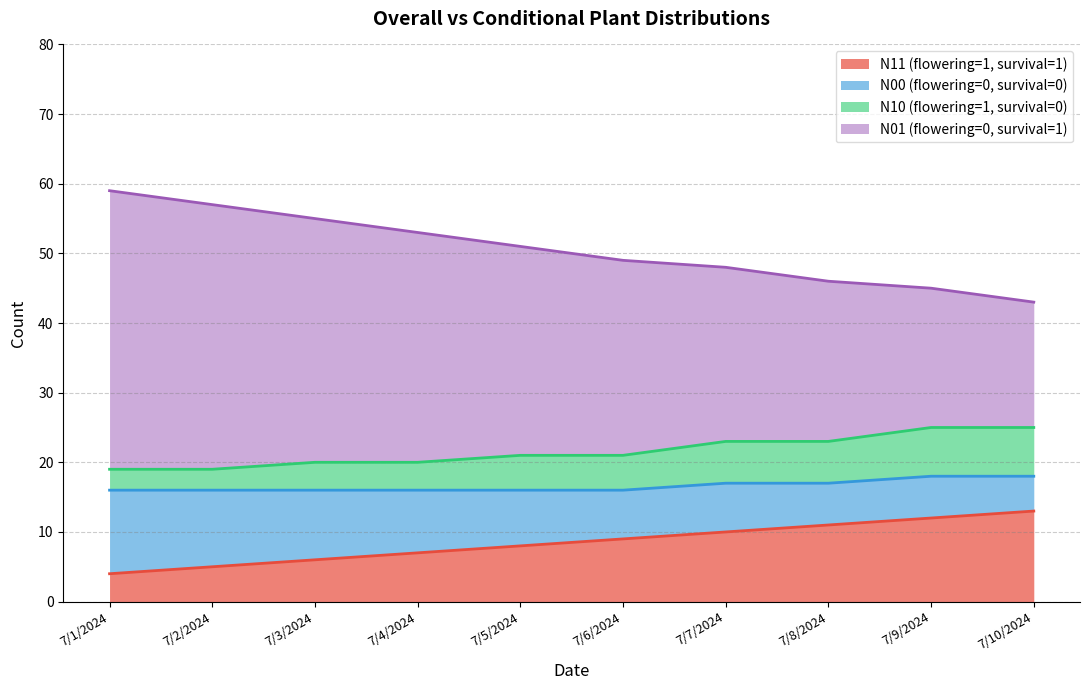

At how many categories does at least one series exceed 53?

3